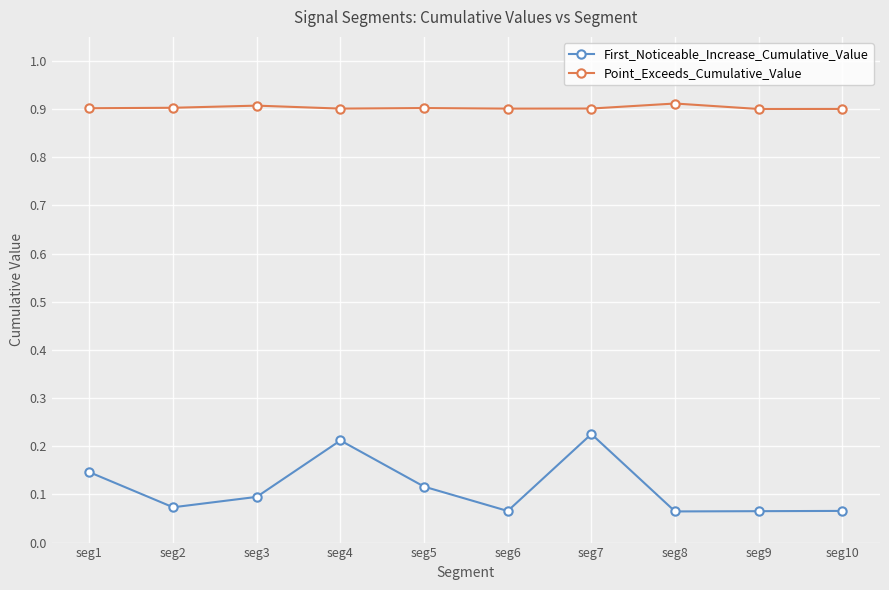

True or false: Point_Exceeds_Cumulative_Value and First_Noticeable_Increase_Cumulative_Value intersect in this chart.

False